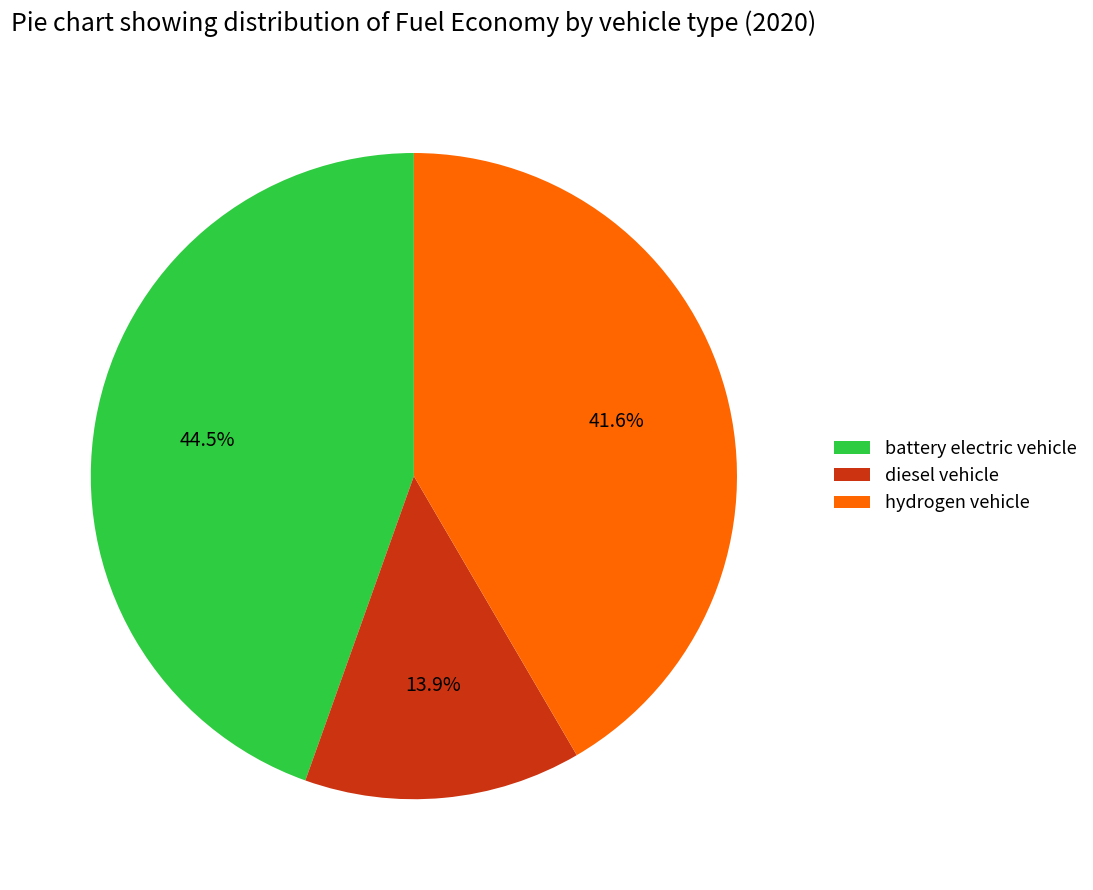

What is the smallest slice in the pie chart?

diesel vehicle